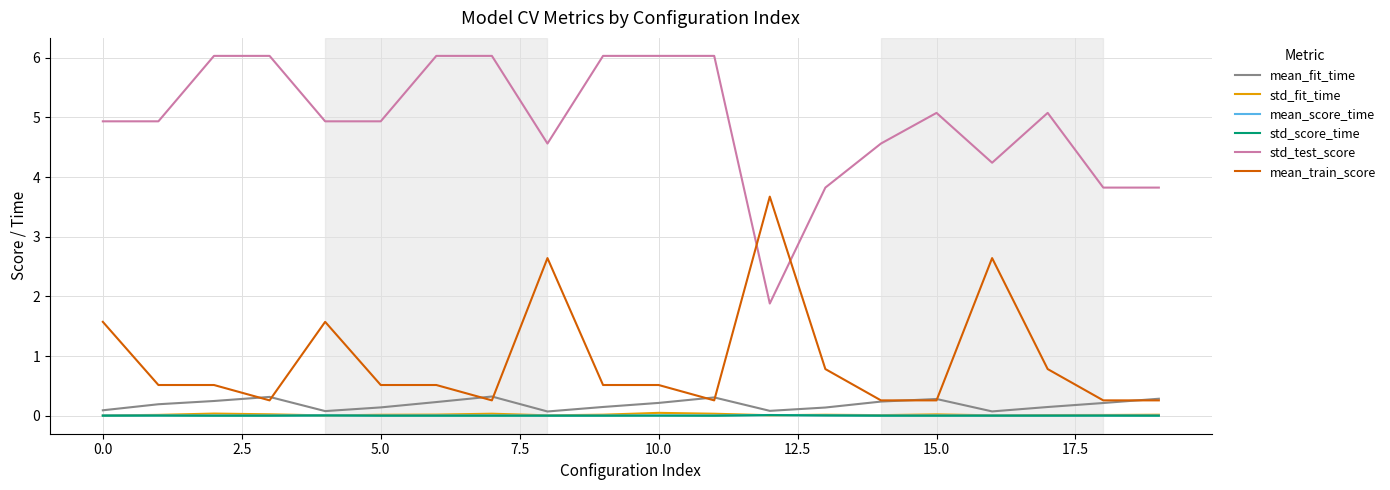

True or false: std_test_score and mean_score_time cross at least once.

False